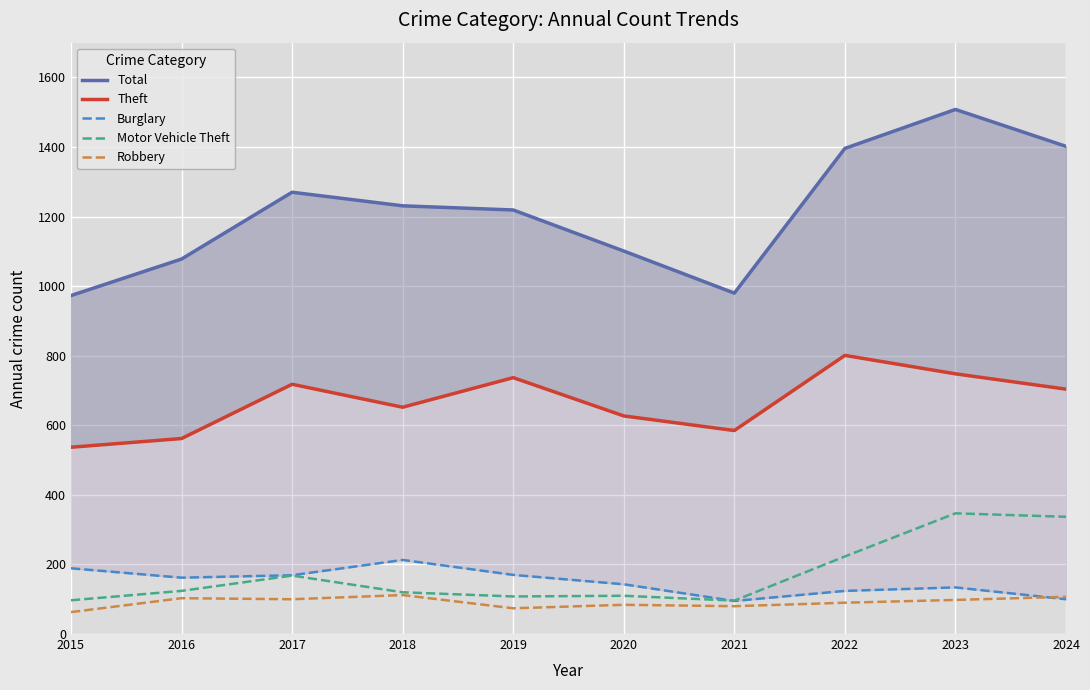

True or false: Total and Robbery intersect in this chart.

False